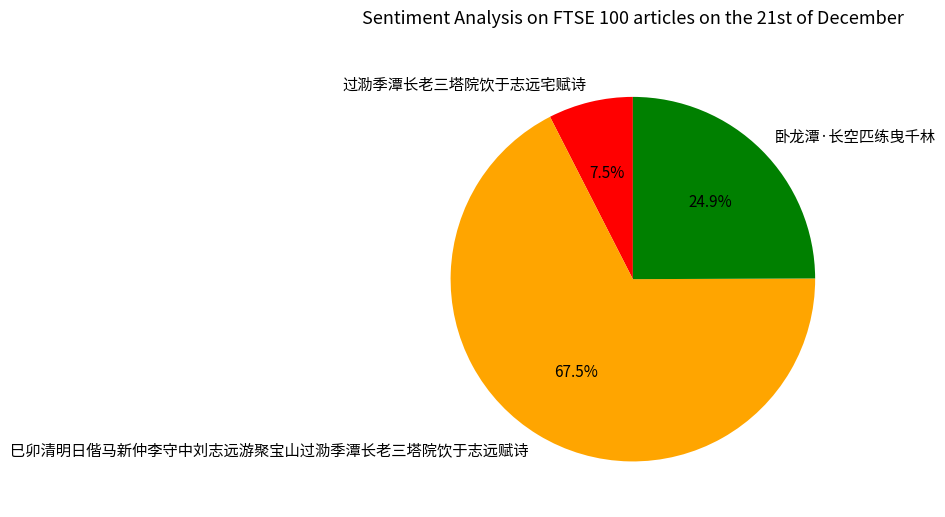

Is there a majority slice in this chart?

Yes